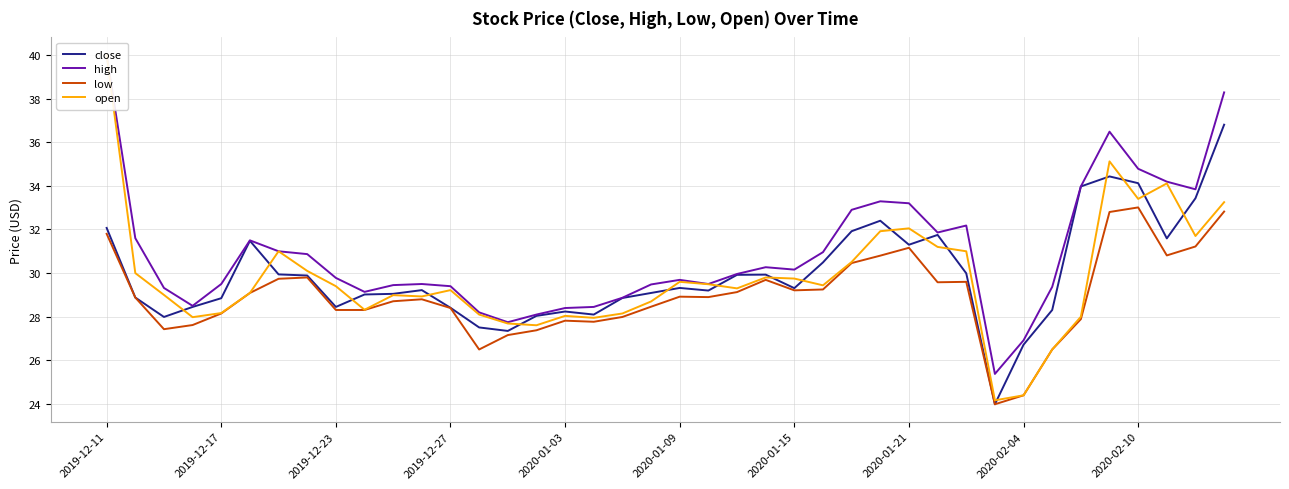

What is the highest value of the low series?

33.0